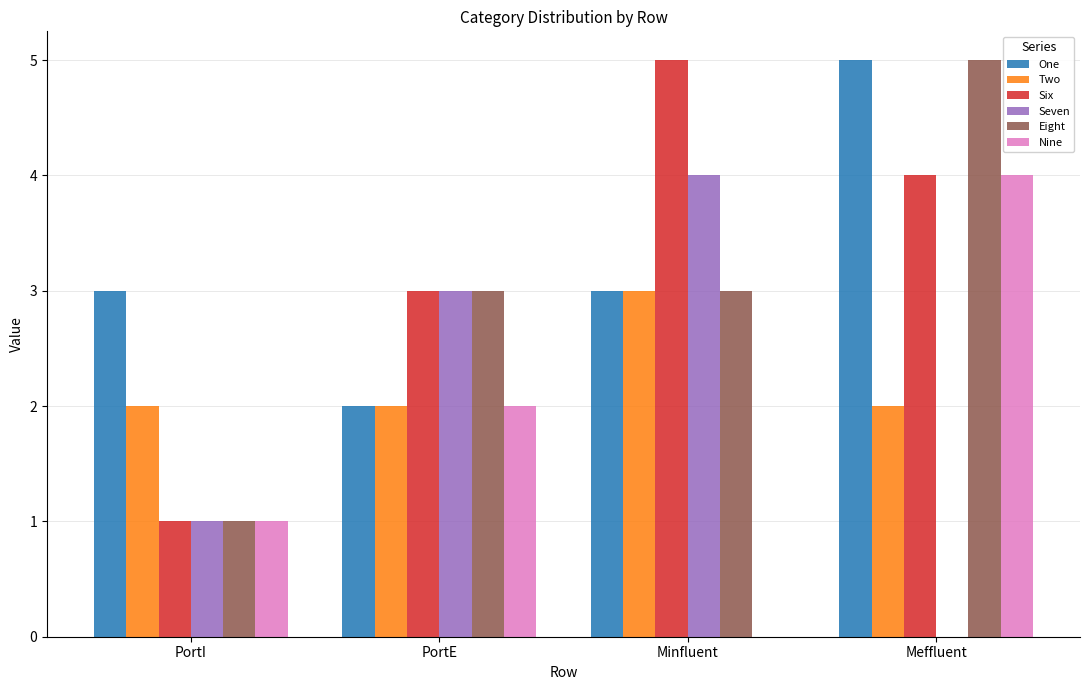

What is the greatest value displayed?

5